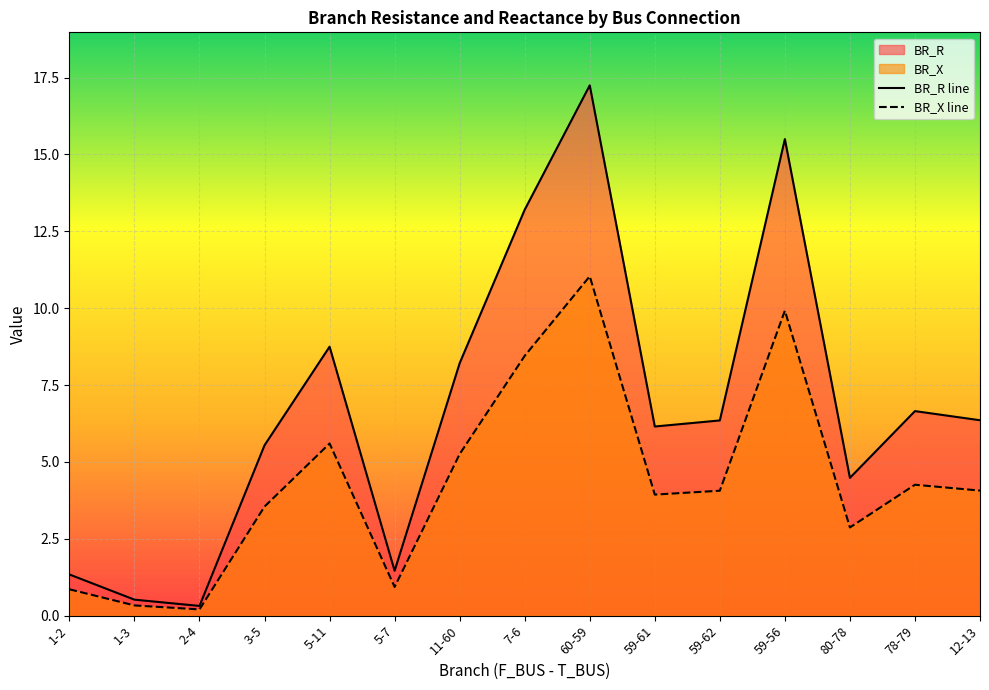

How many lines are shown in the chart?

2